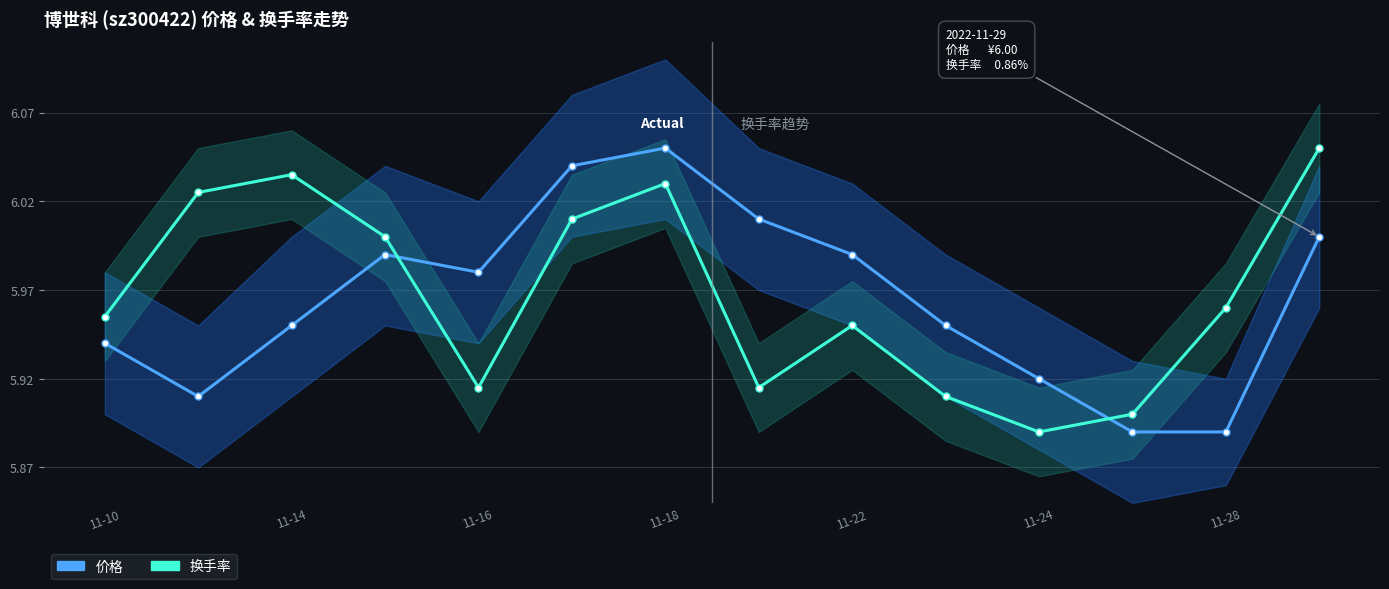

Does the chart display data point markers on the line(s)?

Yes